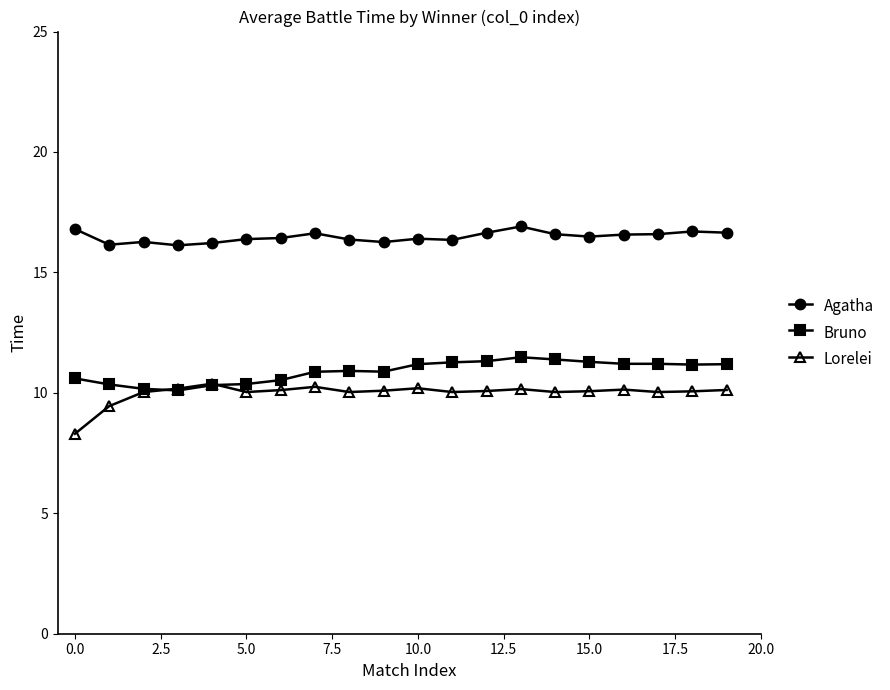

How many lines are shown in the chart?

3